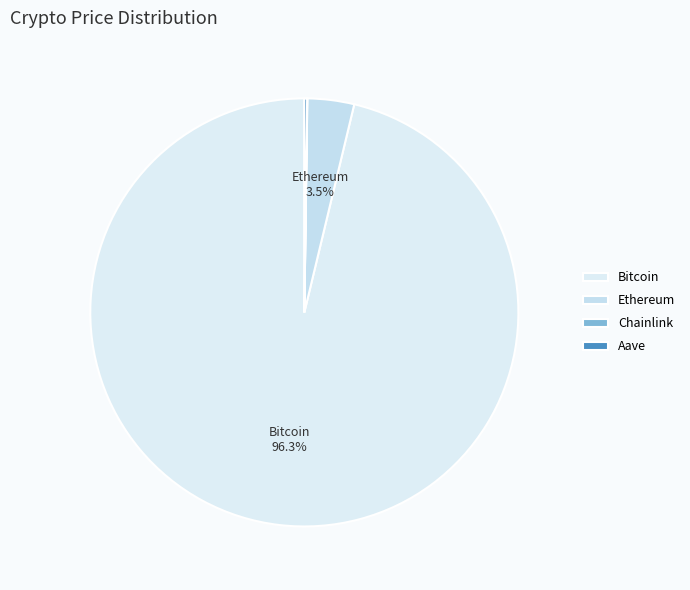

Is the sum of Ethereum and Bitcoin greater than half?

Yes